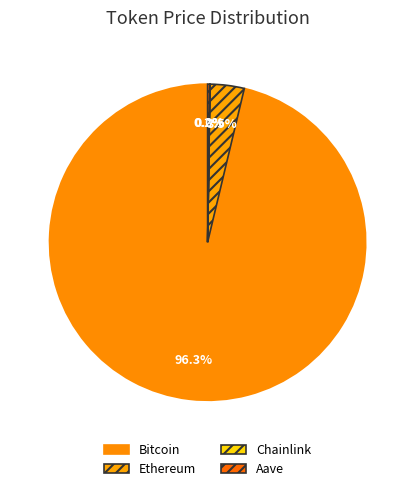

What is the change in value from Bitcoin to Chainlink?

-121994.9